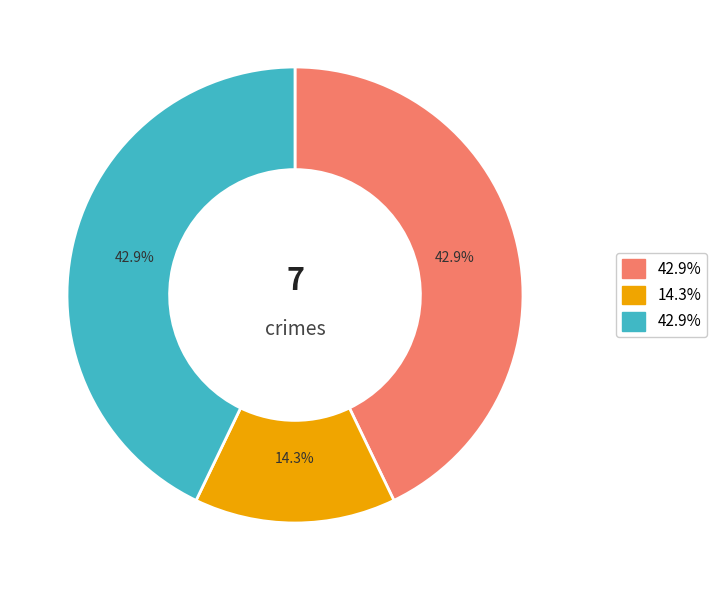

Is there any slice that represents more than half of the pie?

No